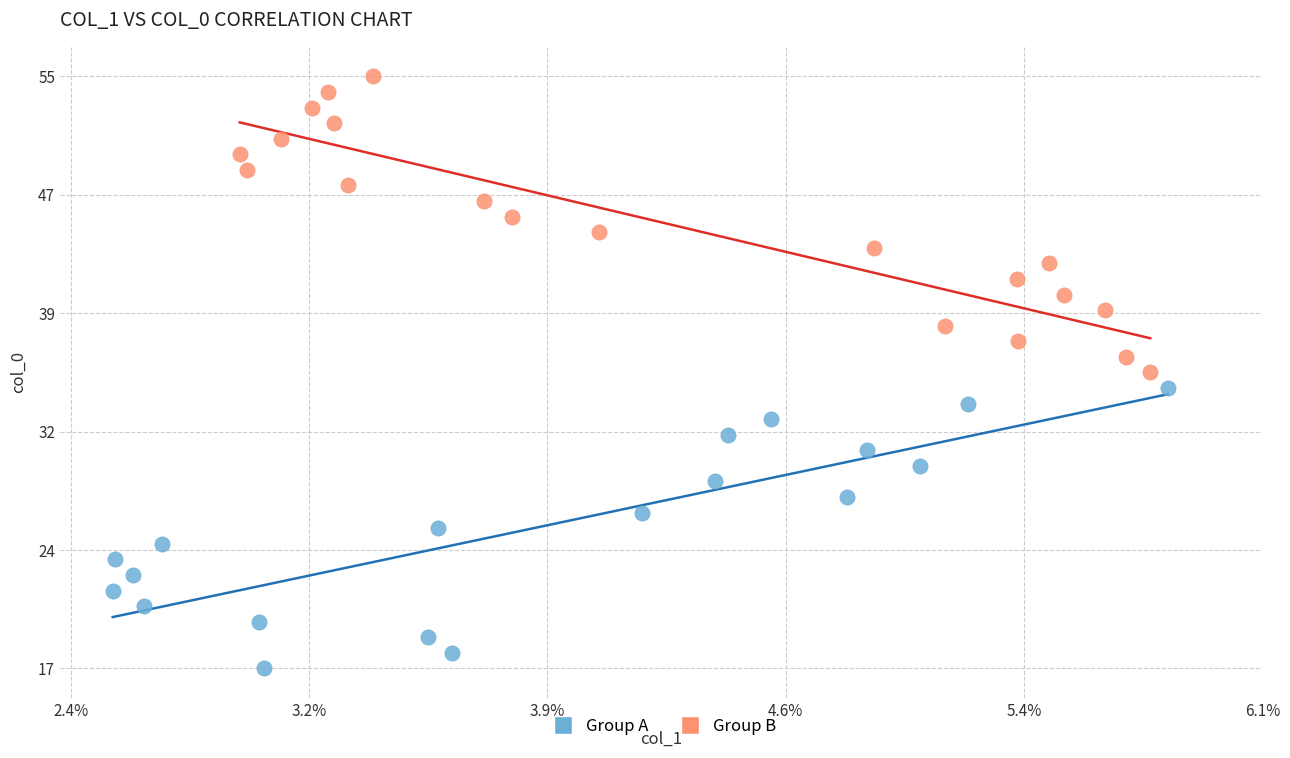

Which series reaches the minimum Y coordinate?

Group A